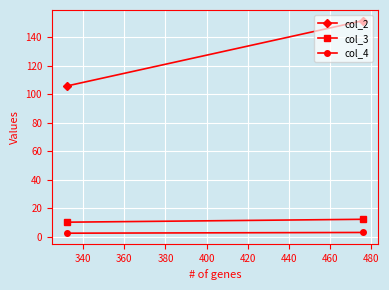

Which series has the largest total across all categories?

col_2